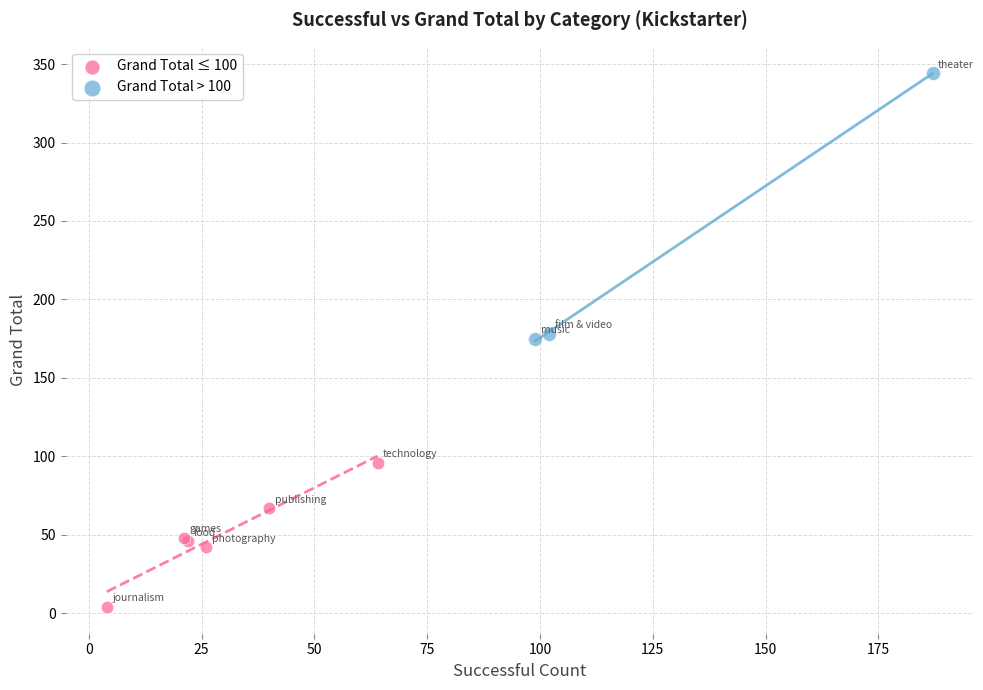

Which series reaches the maximum Y coordinate?

Grand Total > 100